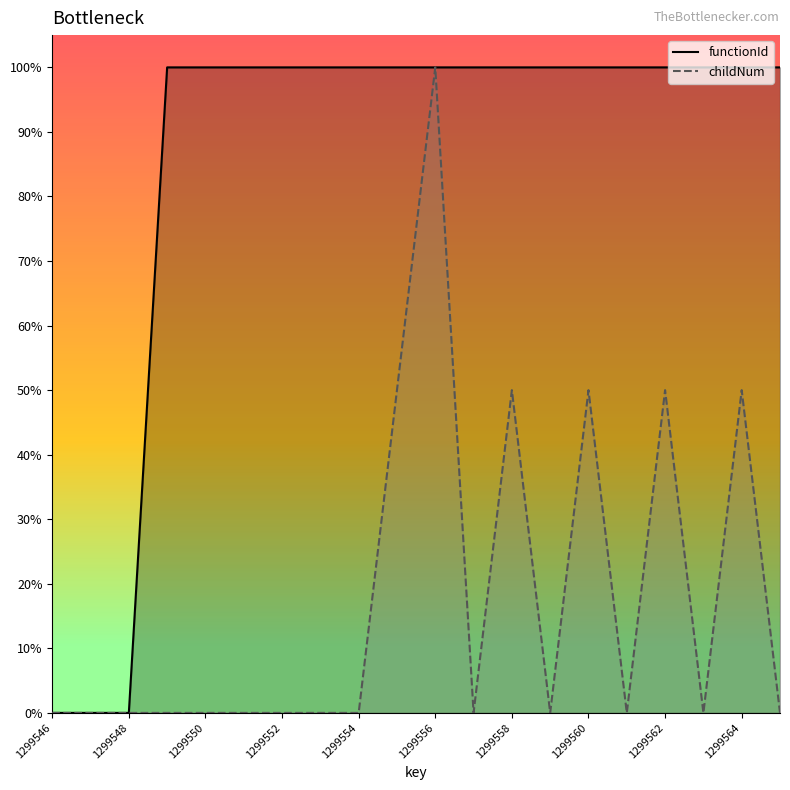

Between 1299562 and 1299548, which is larger?

1299562